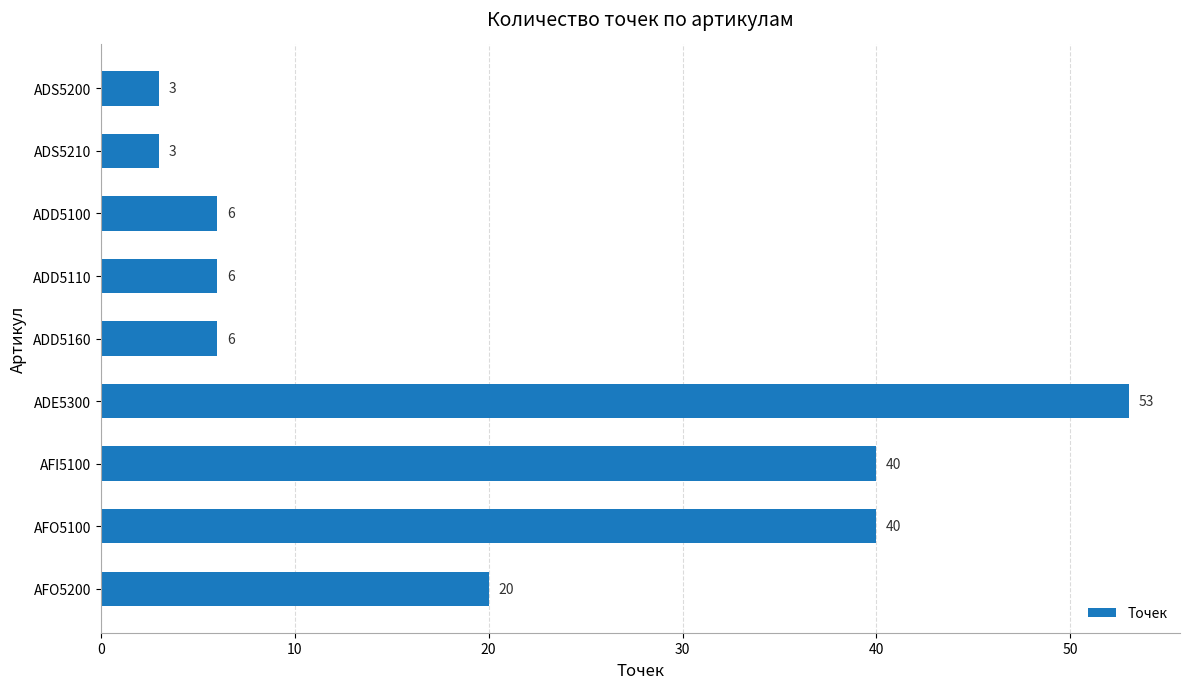

What is the label of the 8th bar from the bottom?

ADS5210